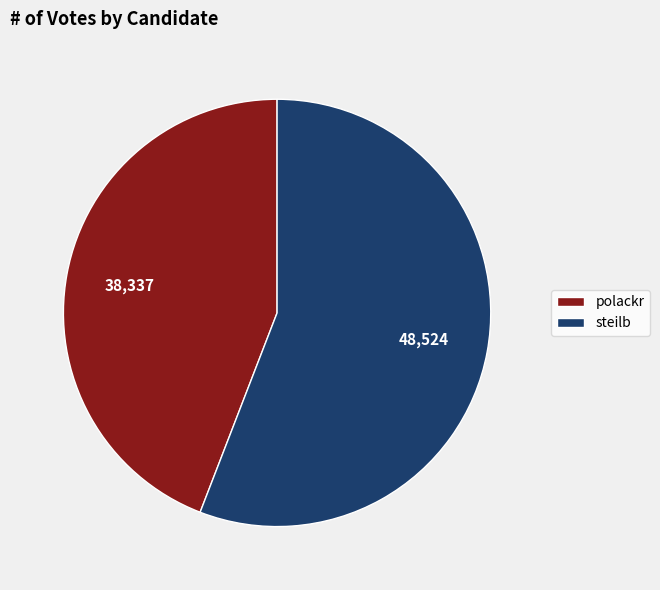

Which category accounts for the majority?

steilb